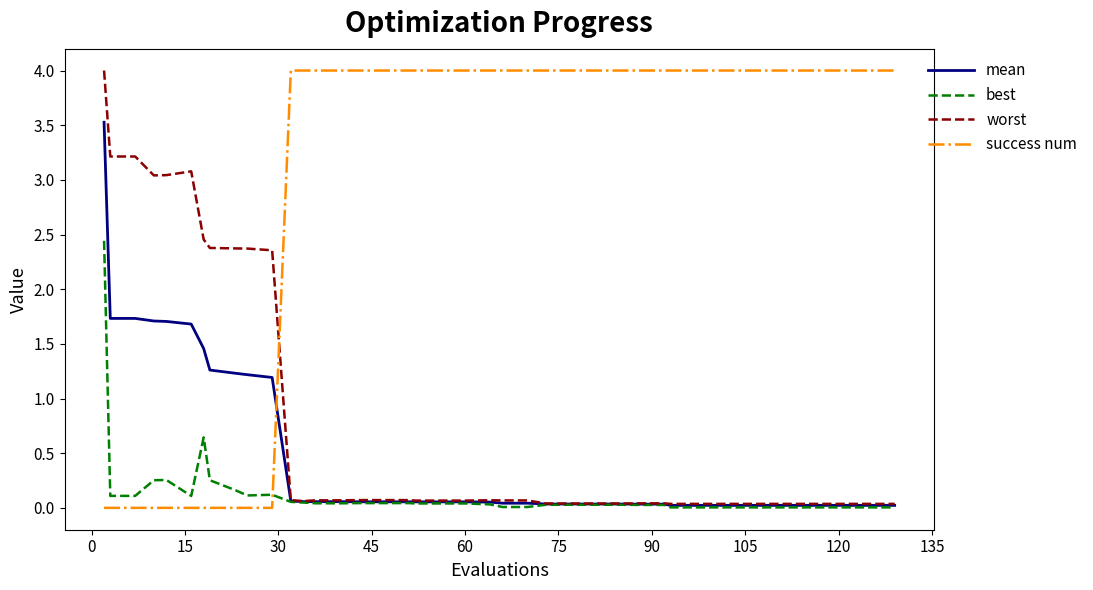

True or false: success num and mean intersect in this chart.

True